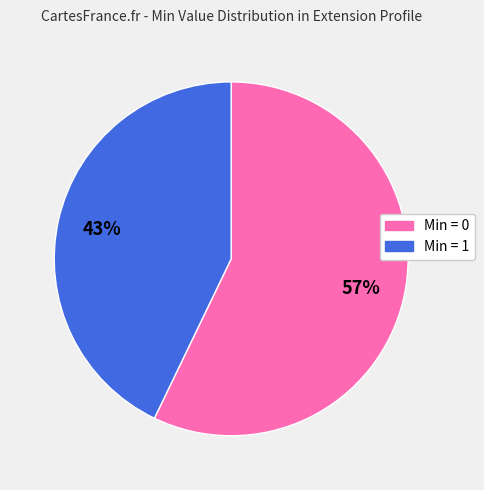

Is there any slice that represents more than half of the pie?

Yes